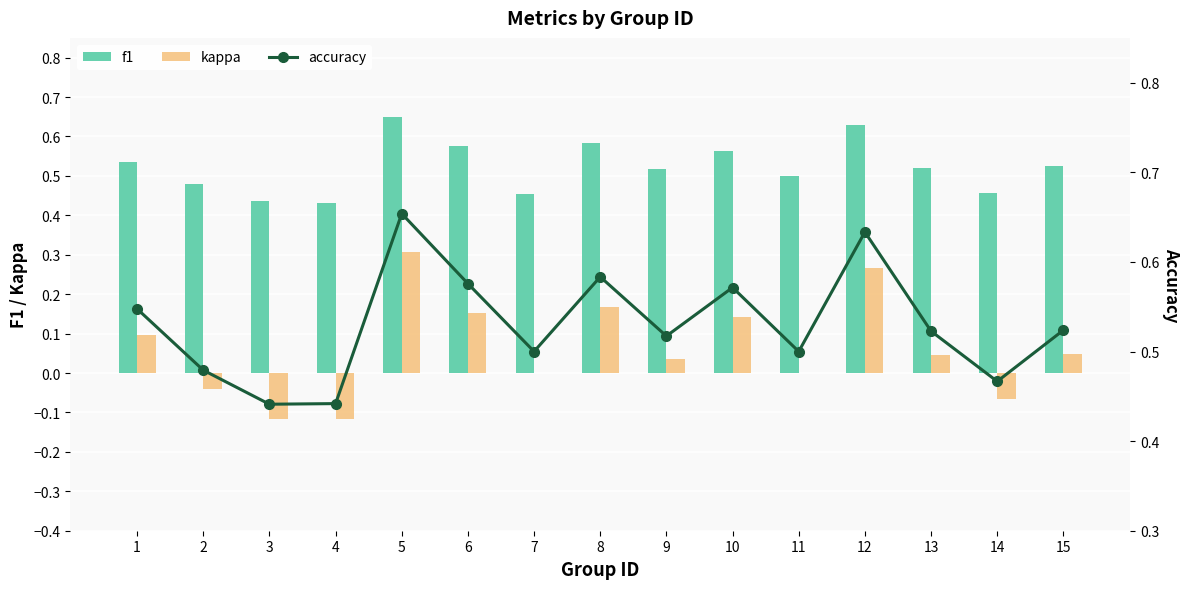

Reading left to right, what are all the values shown in this chart?

f1: 1=0.5	2=0.5	3=0.4	4=0.4	5=0.6	6=0.6	7=0.5	8=0.6	9=0.5	10=0.6	11=0.5	12=0.6	13=0.5	14=0.5	15=0.5
kappa: 1=0.1	2=-0.0	3=-0.1	4=-0.1	5=0.3	6=0.2	7=0.0	8=0.2	9=0.0	10=0.1	11=0.0	12=0.3	13=0.0	14=-0.1	15=0.0
accuracy: 1=0.5	2=0.5	3=0.4	4=0.4	5=0.7	6=0.6	7=0.5	8=0.6	9=0.5	10=0.6	11=0.5	12=0.6	13=0.5	14=0.5	15=0.5